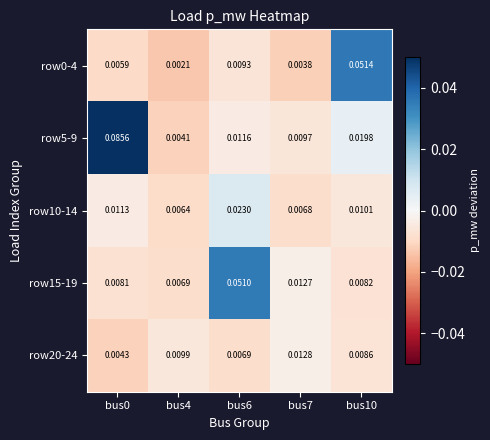

Is the value of row10-14 at bus10 greater than the value of row5-9 at bus7?

Yes